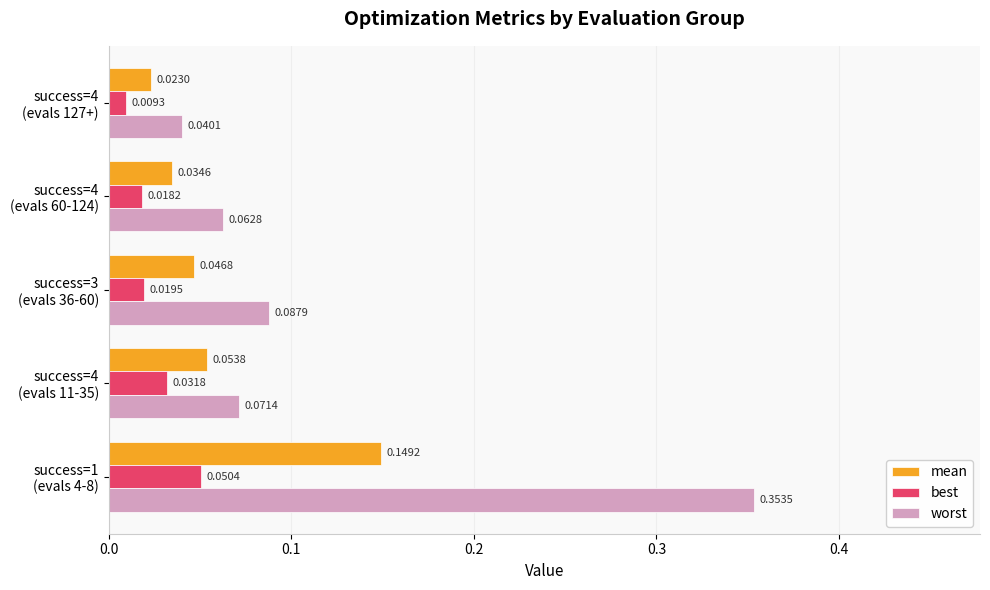

Where is mean nearest to the value 0?

success=4
(evals 127+)